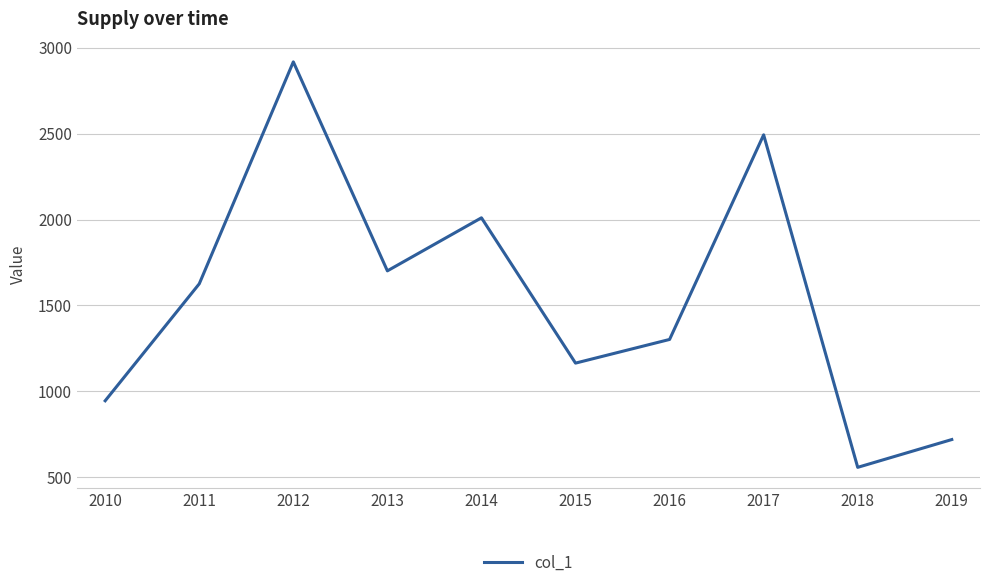

Rank the categories by value from lowest to highest.

2018, 2019, 2010, 2015, 2016, 2011, 2013, 2014, 2017, 2012